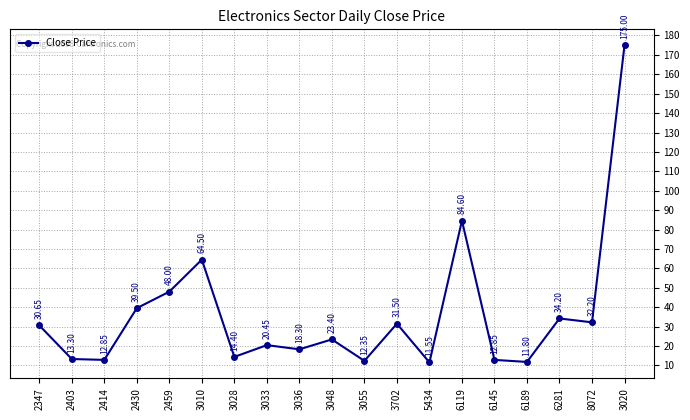

How many points are higher than both their immediate neighbors (excluding endpoints)?

6